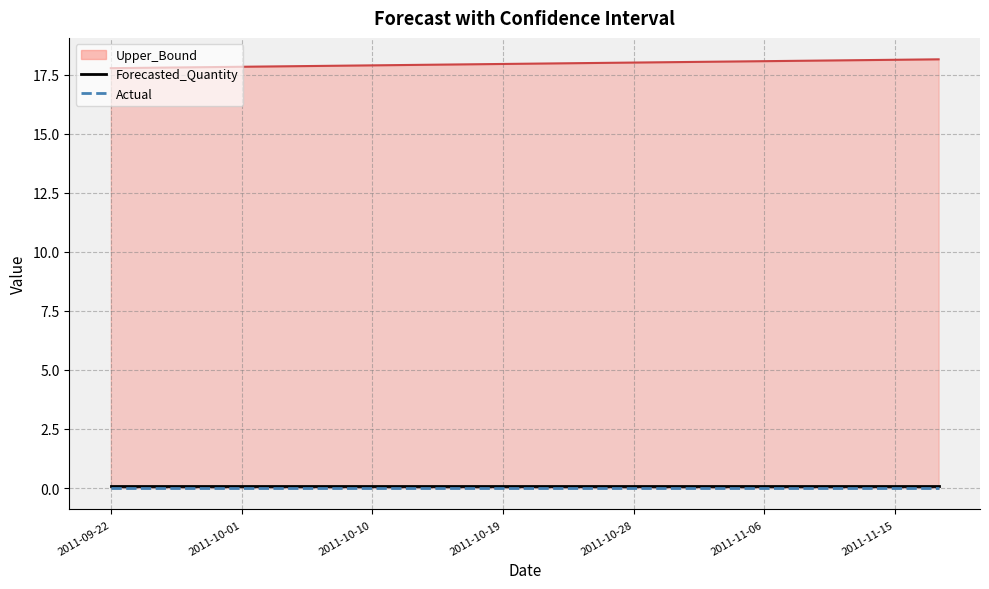

What is the value of the Forecasted_Quantity point at the 20th from the left?

0.1